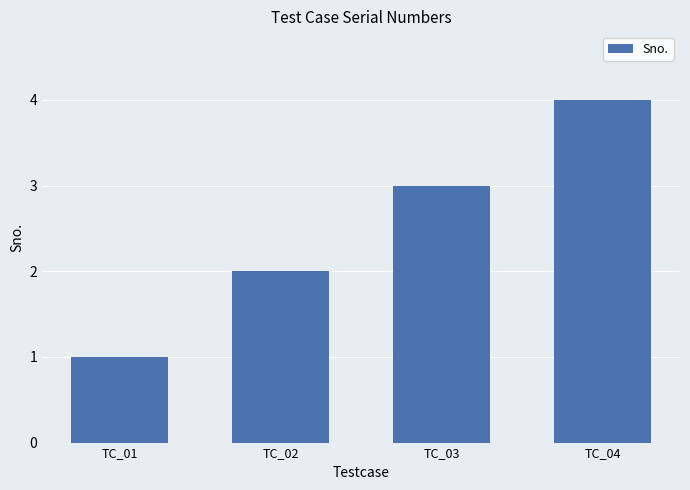

Reading left to right, extract all data points from this chart.

TC_01=1	TC_02=2	TC_03=3	TC_04=4